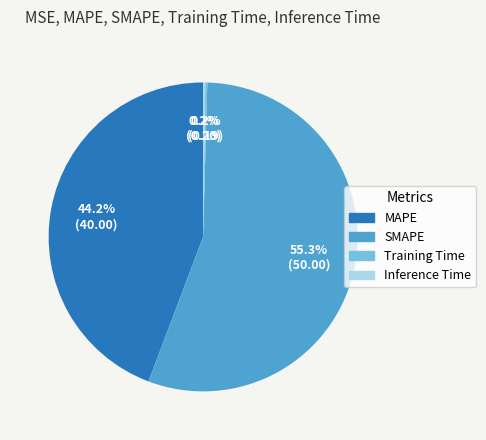

Between MAPE and SMAPE, which is larger?

SMAPE